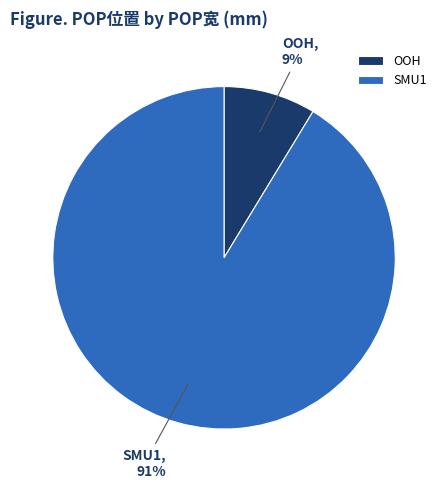

To the nearest percent, what is the combined percentage of SMU1 and OOH?

100%